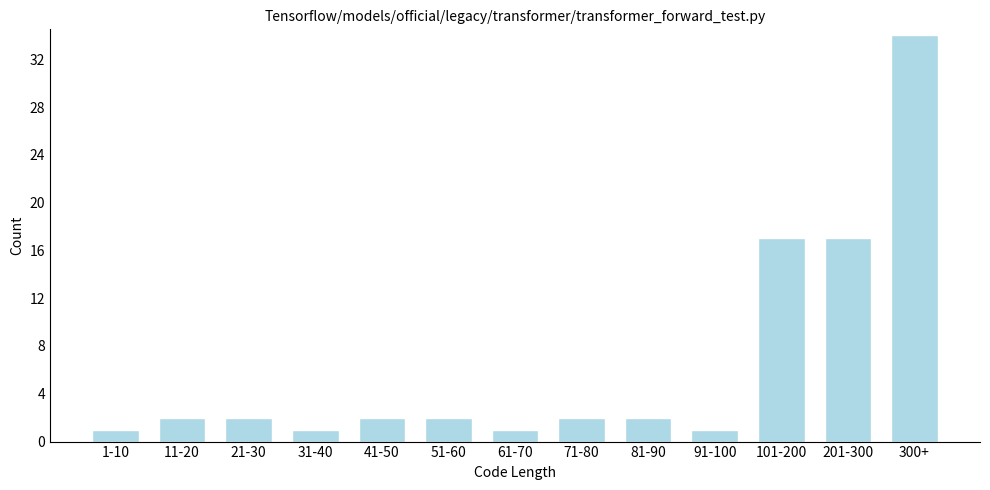

Reading left to right, transcribe all the data shown in this chart.

1	2	2	1	2	2	1	2	2	1	17	17	34